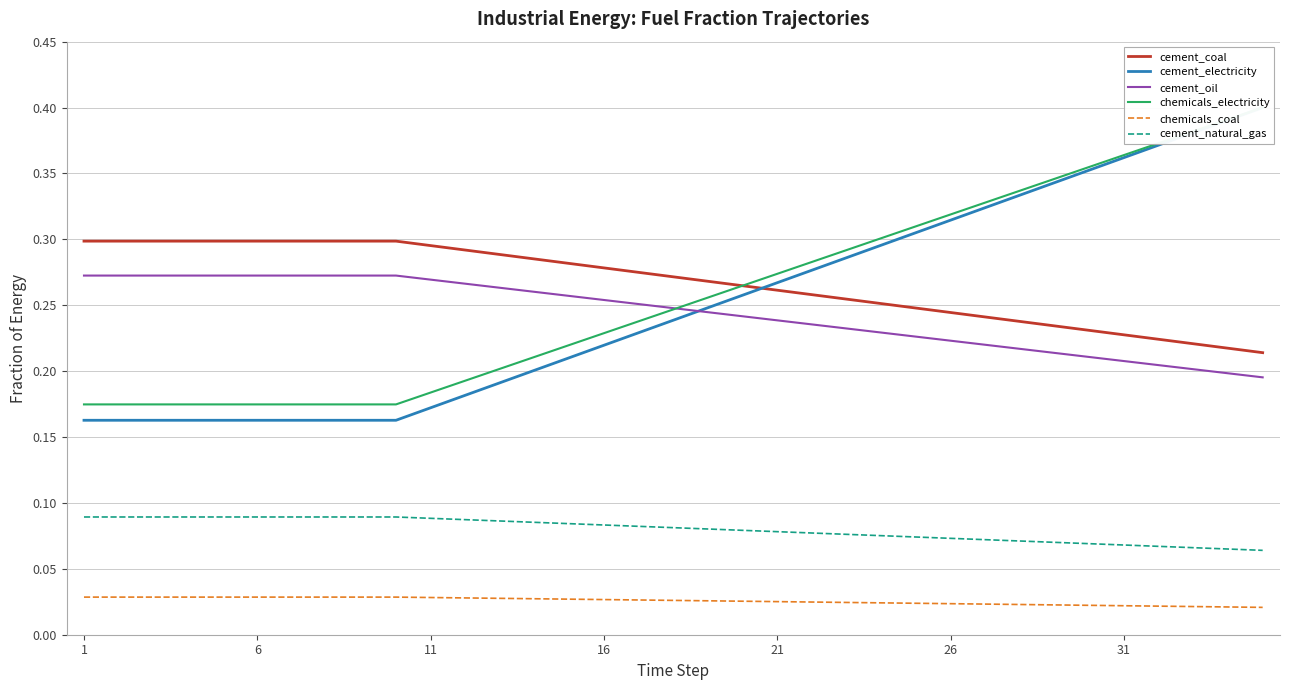

Which series has the largest total across all categories?

cement_coal